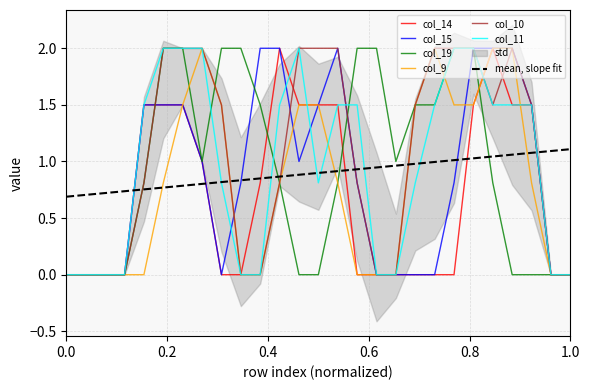

What is the highest value of the col_10 series?

2.0